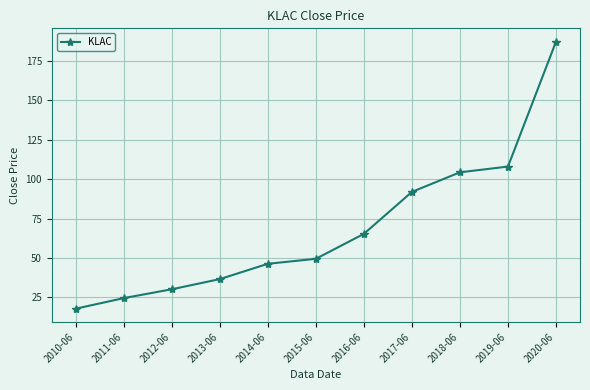

List the labels in order of value, largest first.

2020-06, 2019-06, 2018-06, 2017-06, 2016-06, 2015-06, 2014-06, 2013-06, 2012-06, 2011-06, 2010-06